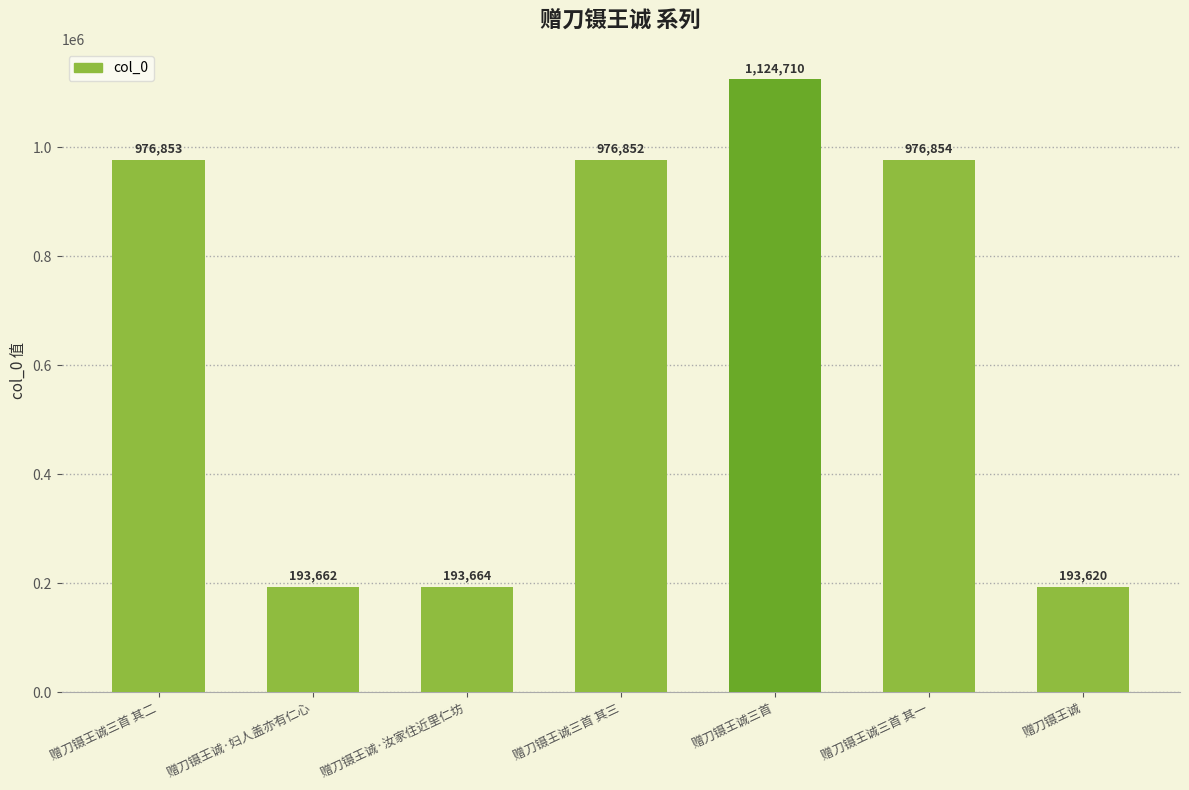

What is the sum of all values?

4636215